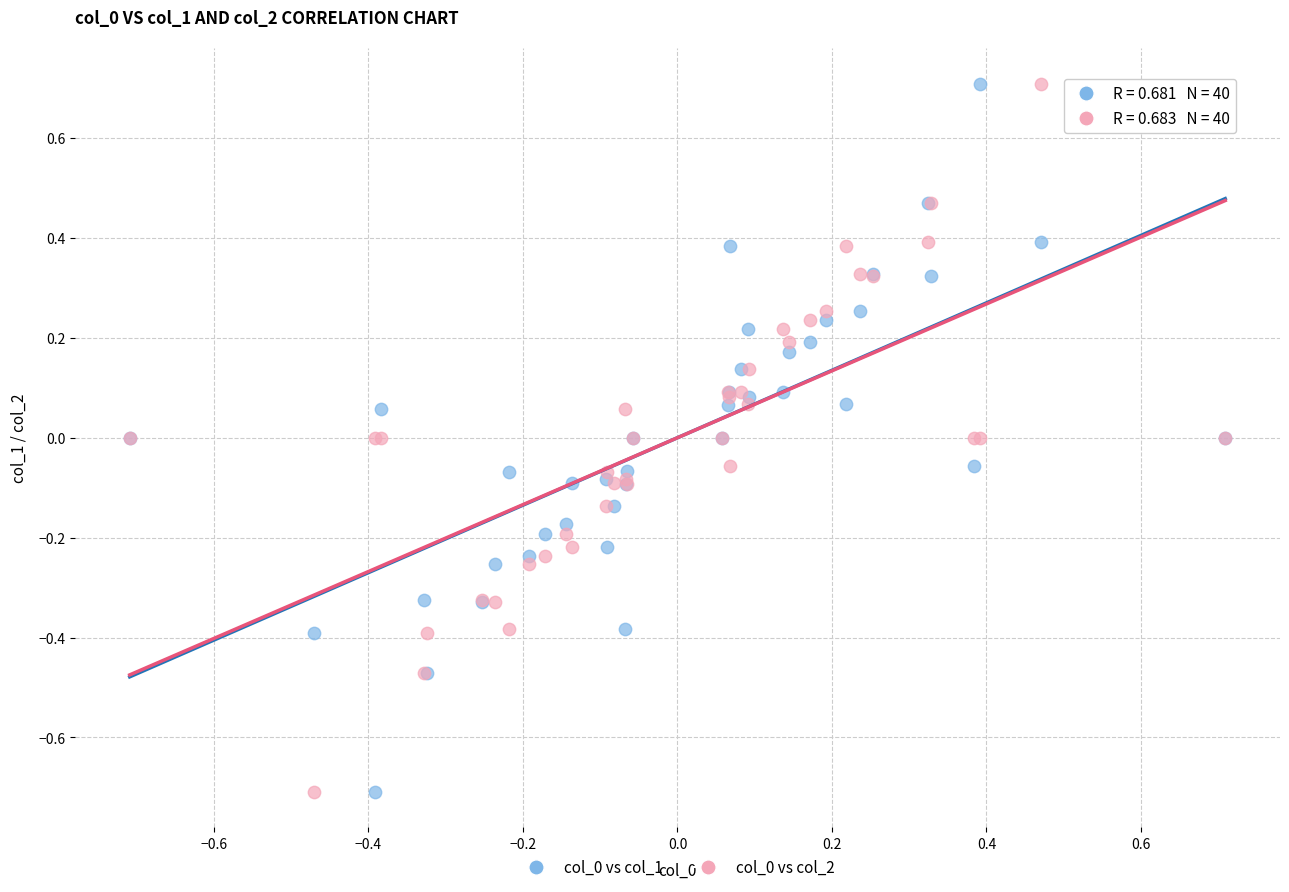

What is the X range (max minus min) for the scatter plot?

1.4